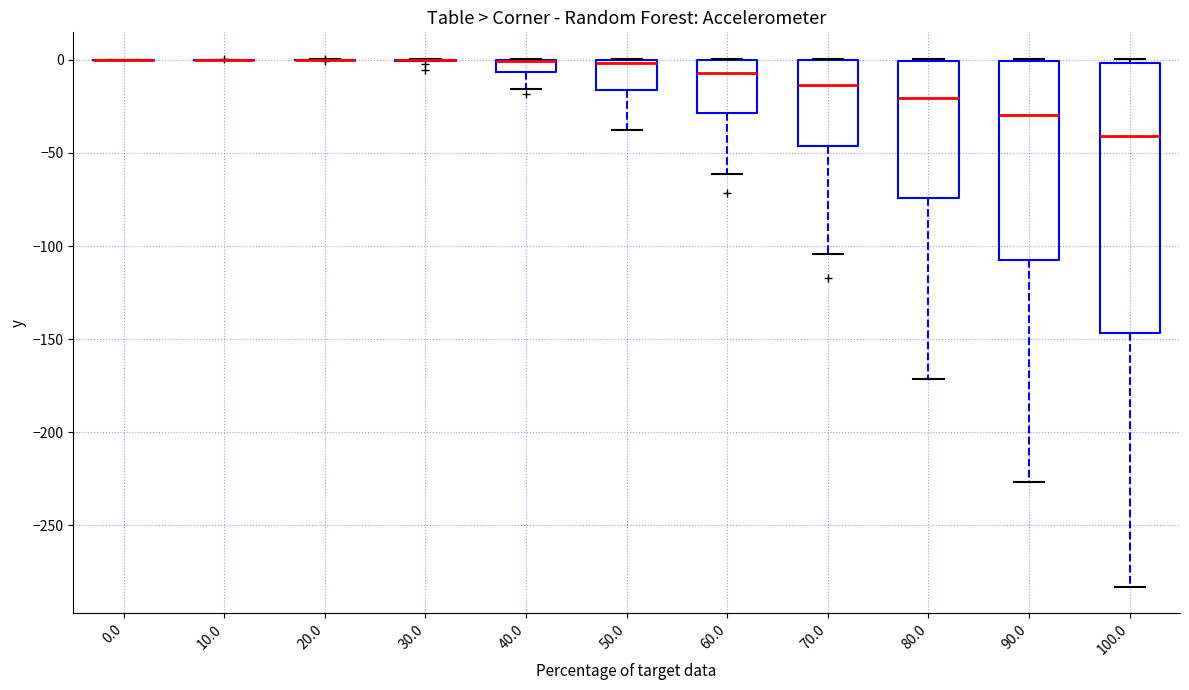

Where does the lower whisker of the box at x = 90.0 end on the y-axis? The values are not printed on the chart, so give them approximately, as read against the axis.

-225